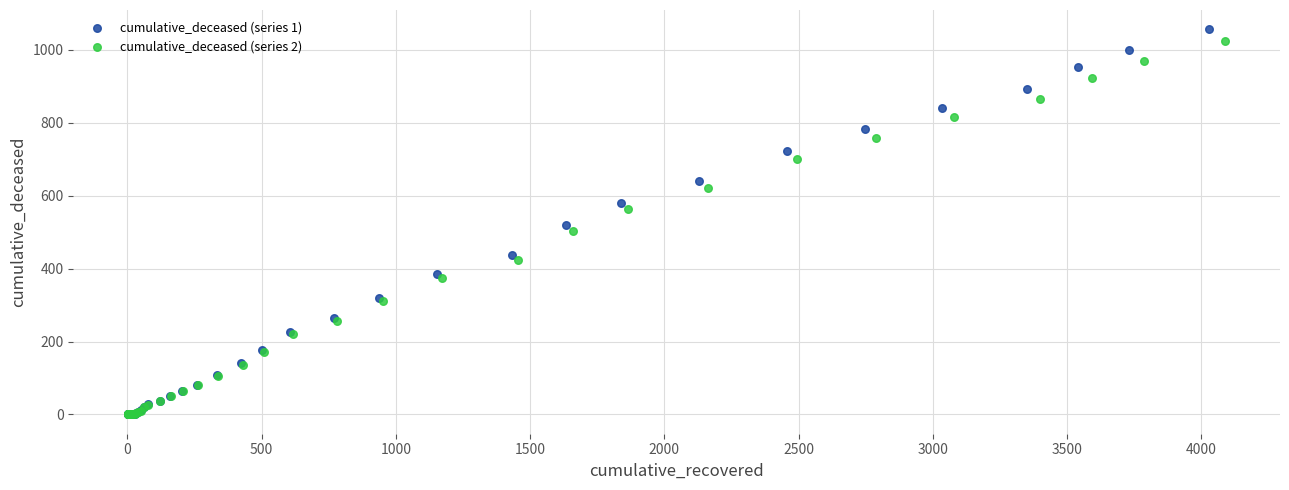

What are all the series names shown in the legend?

cumulative_deceased (series 1), cumulative_deceased (series 2)